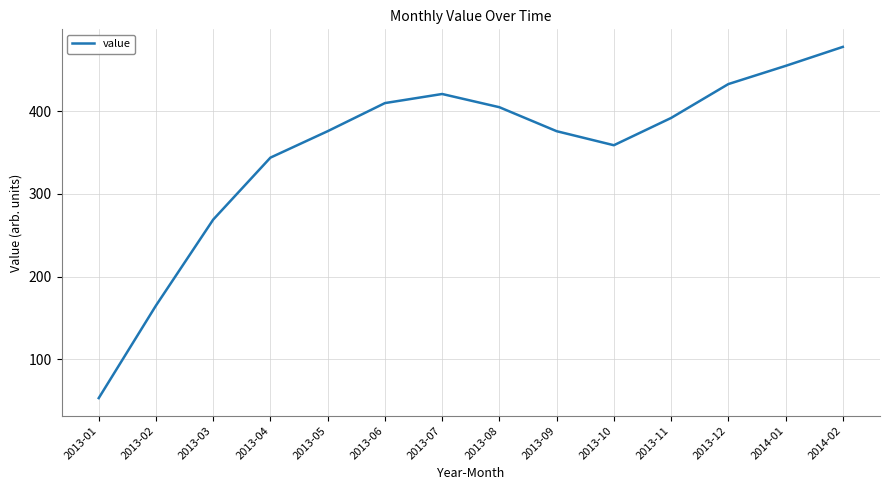

At which category does the data reach its first local peak?

2013-07